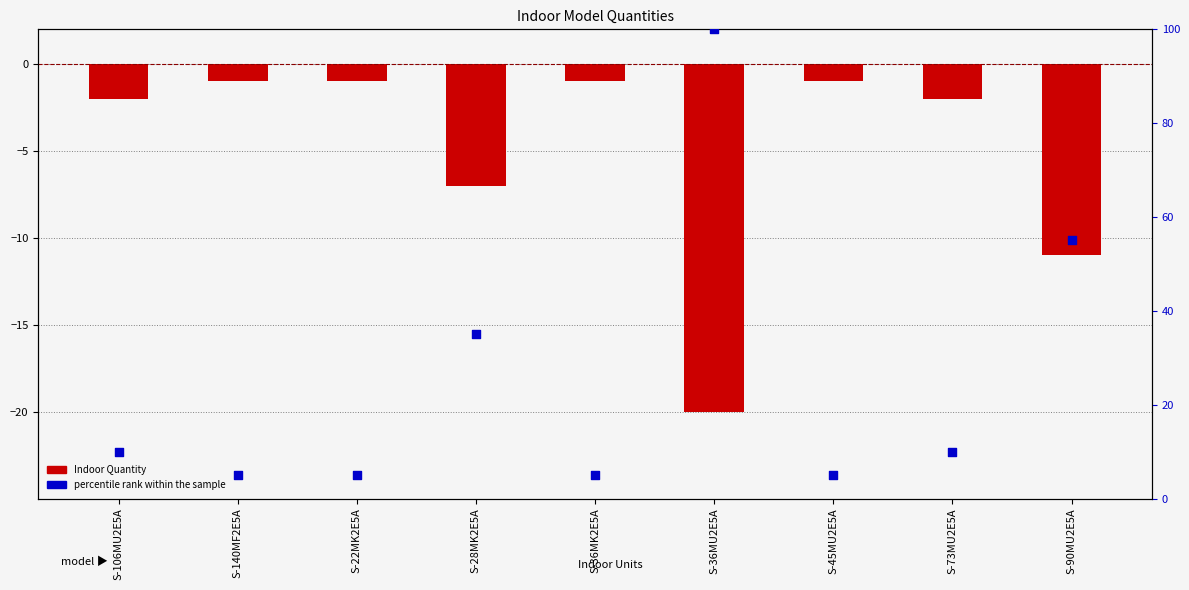

Which series has the largest total across all categories?

percentile rank within the sample